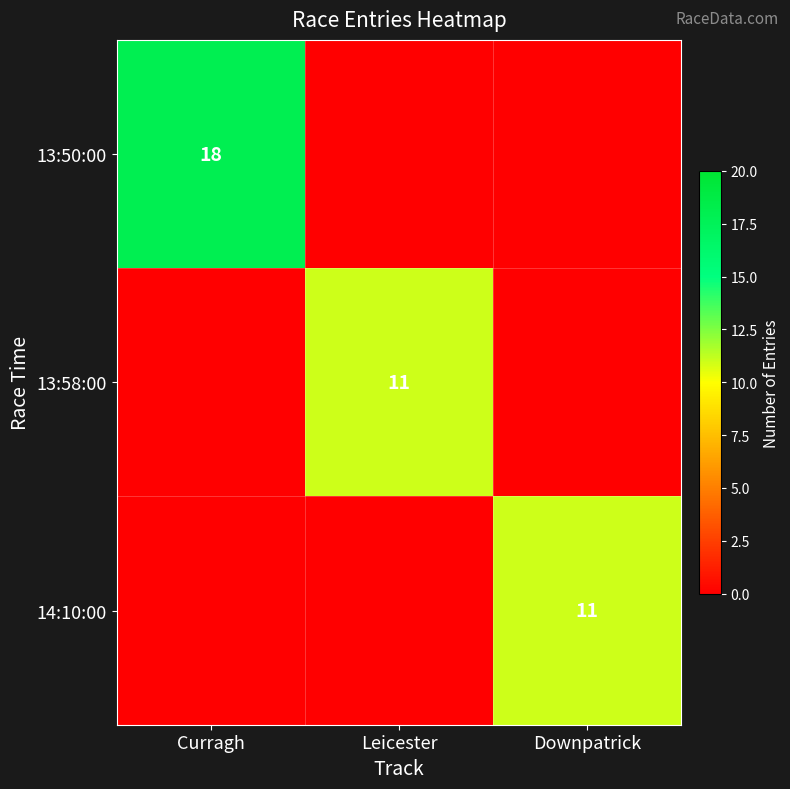

Is it true that 13:50:00 equals 18 at Curragh?

True